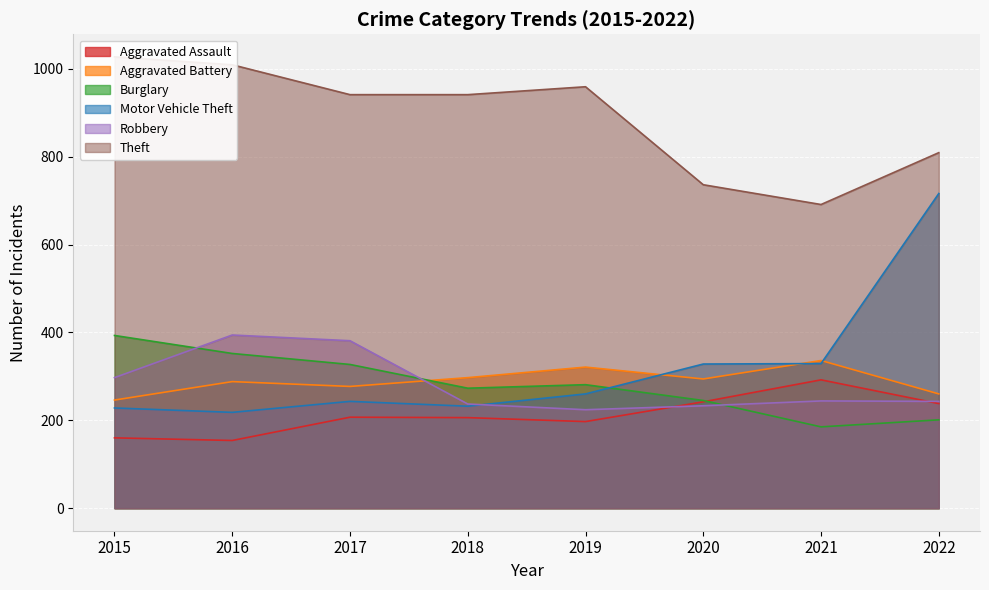

The value of Robbery at 2018 is 148. True or false?

False